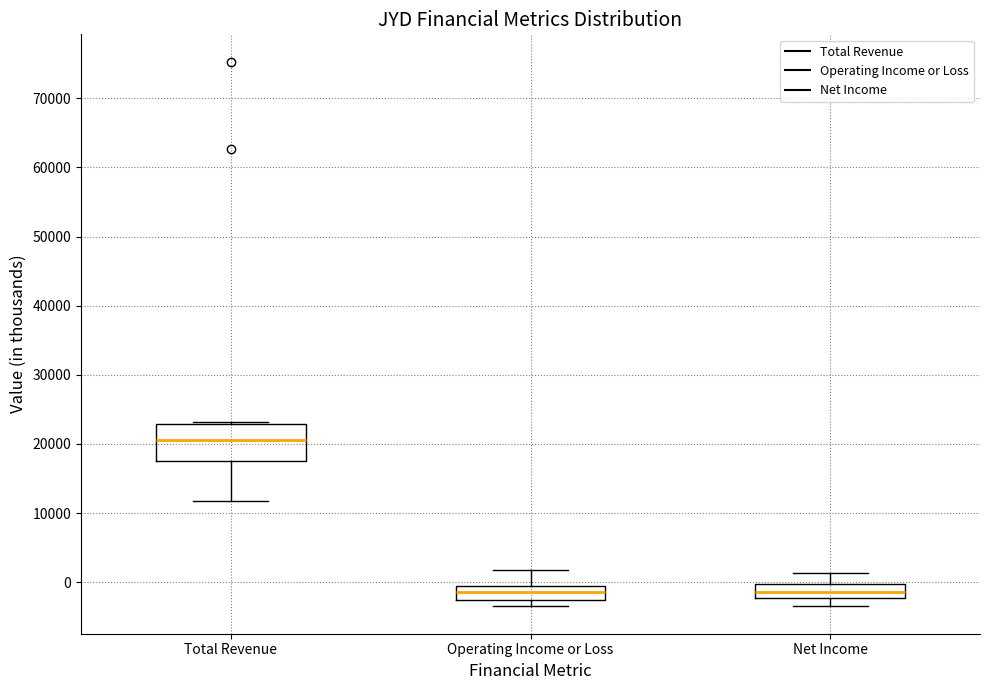

Which box has the highest median line?

Total Revenue